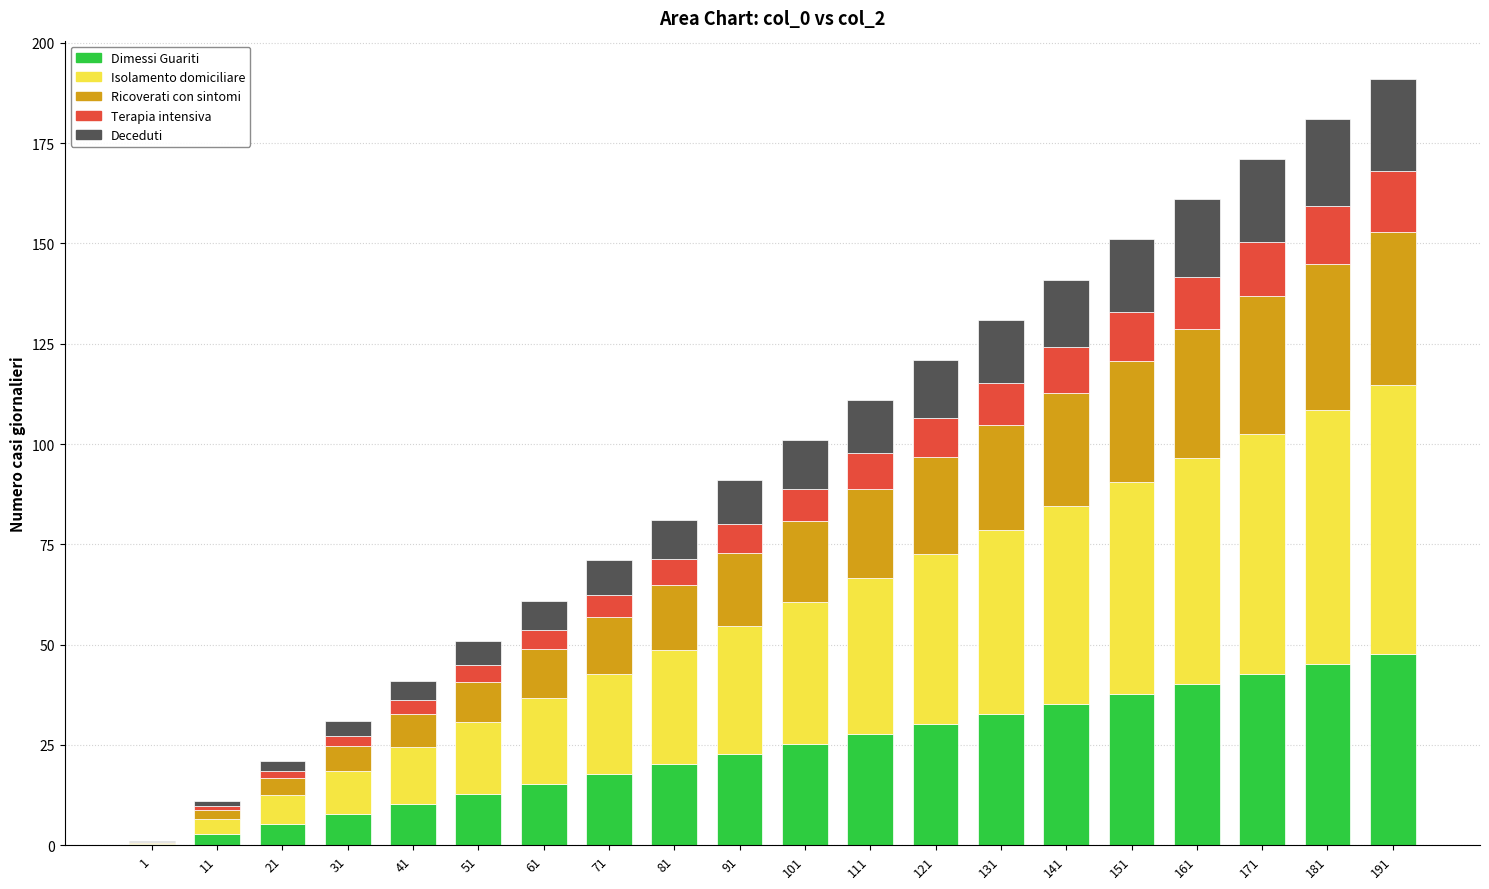

The Dimessi Guariti series shows 25.2 at 101. True or false?

True